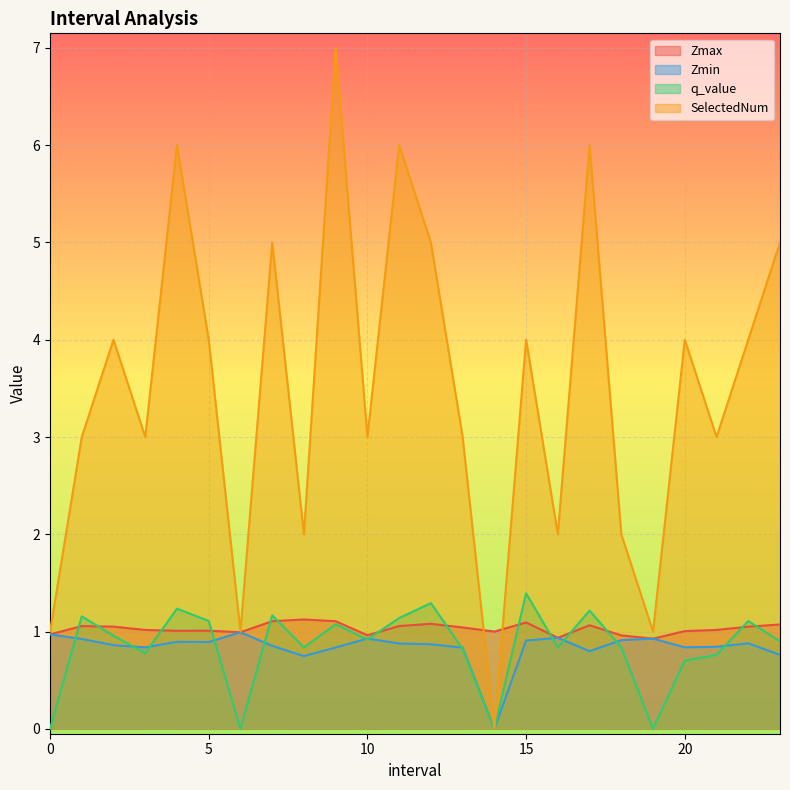

Is it true that q_value equals 0.3 at 8.0?

False